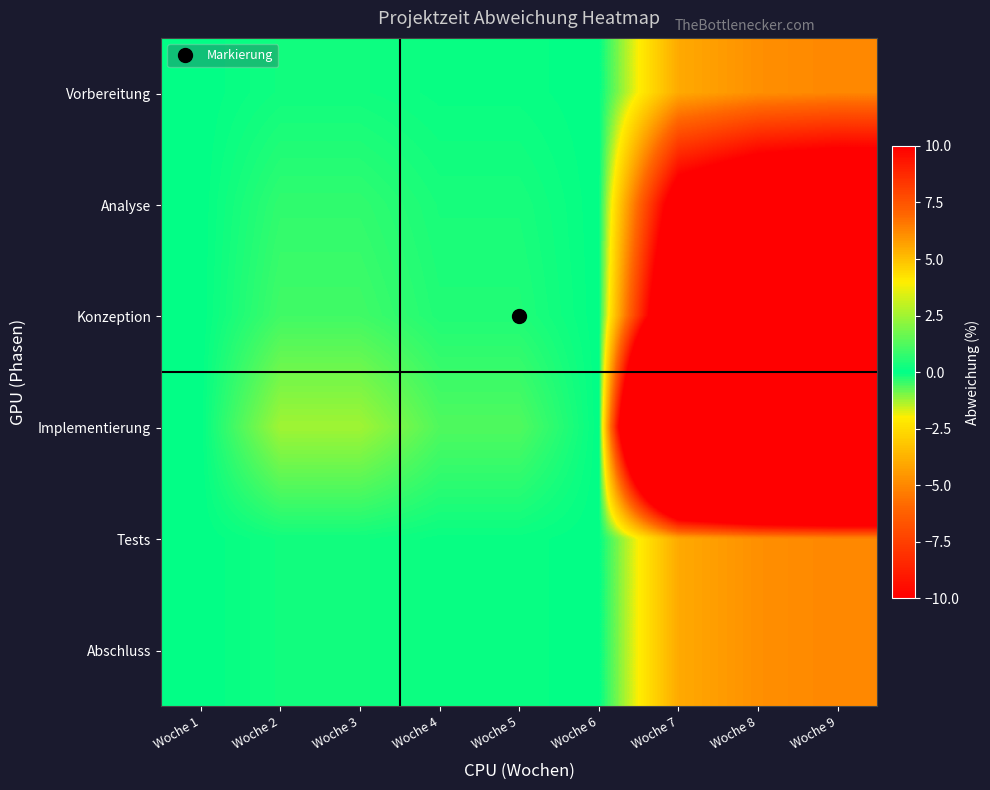

What is the smallest value displayed?

-50.0